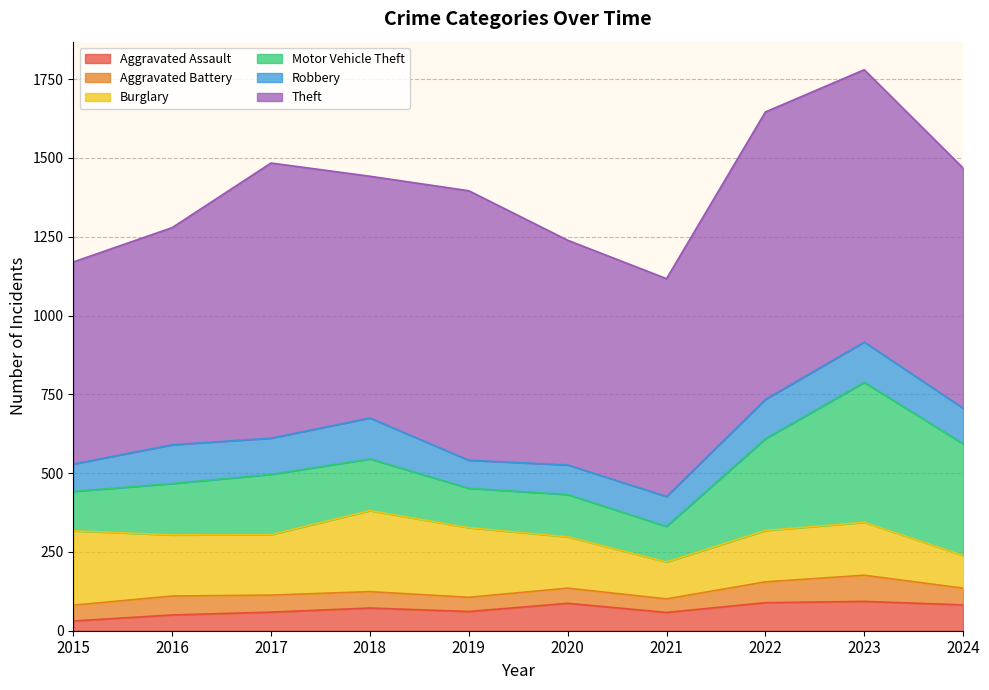

Where is the first local minimum for Motor Vehicle Theft?

2019